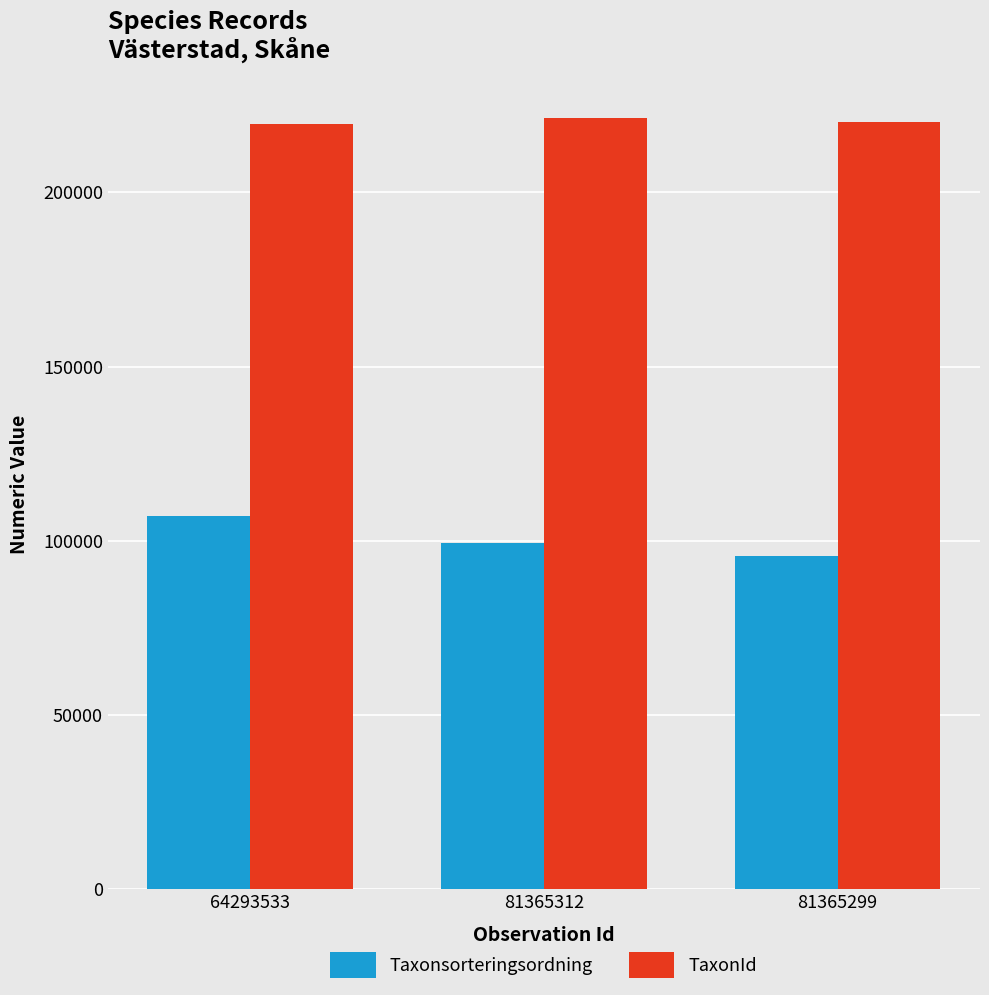

What is the sum of the TaxonId values at 64293533 and 81365299?

439936